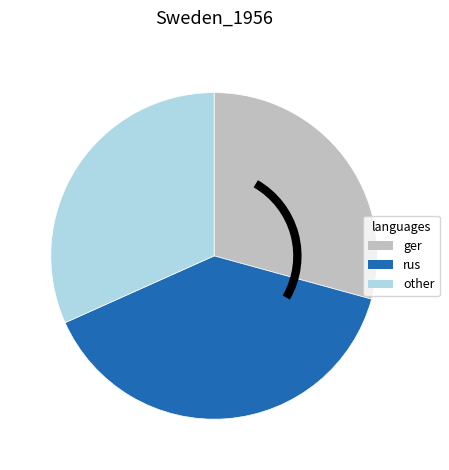

Rank the categories by value from lowest to highest.

ger, other, rus